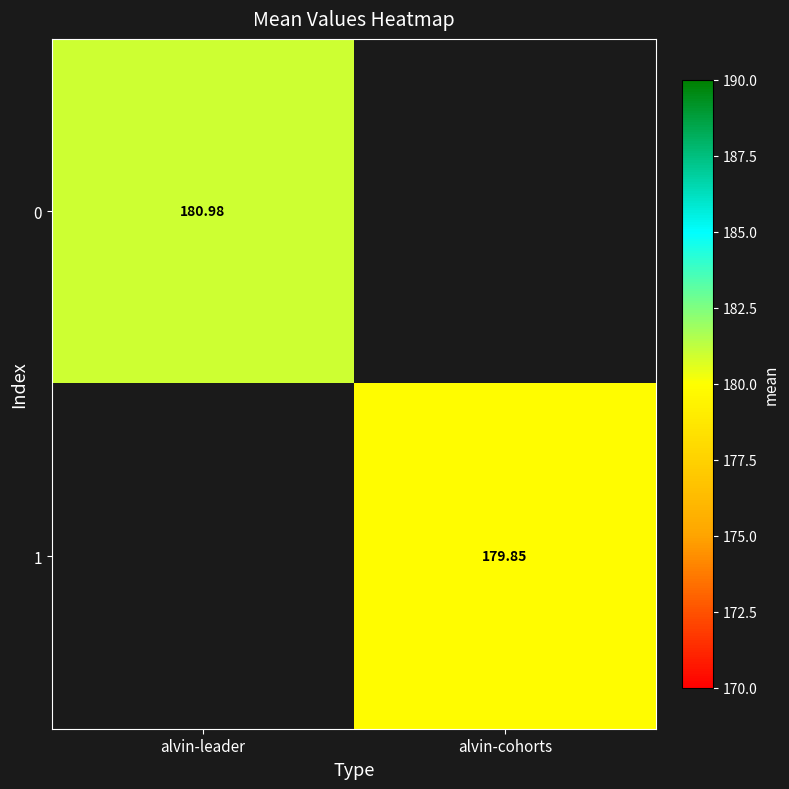

How many values in 1 are above zero?

1